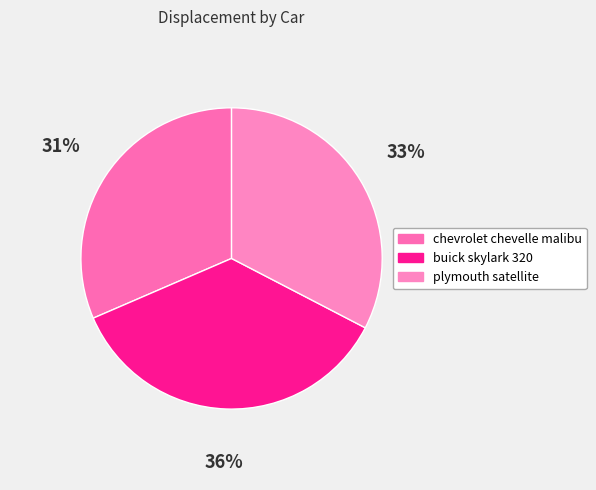

How many segments does this pie chart have?

3